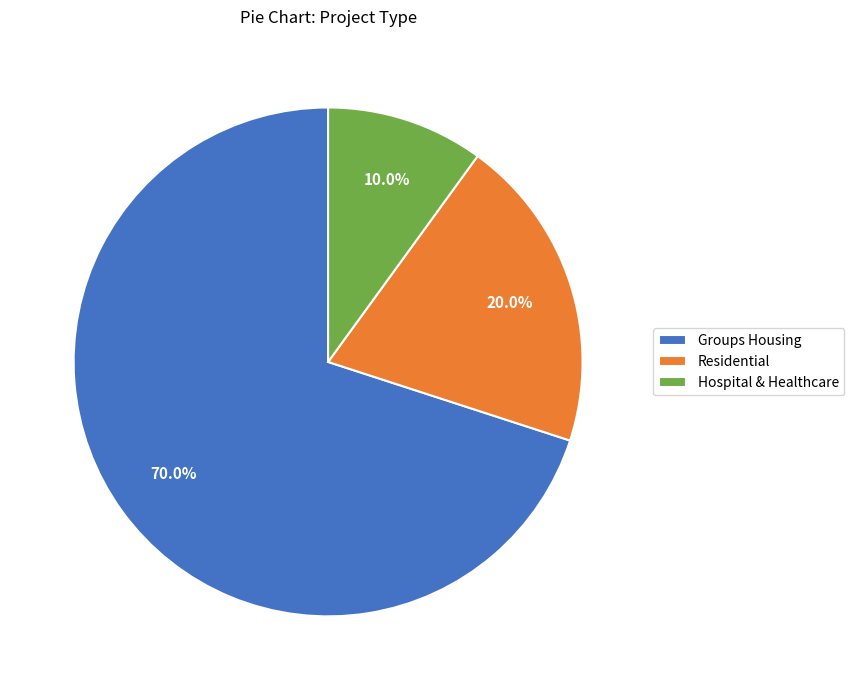

Which category accounts for the majority?

Groups Housing